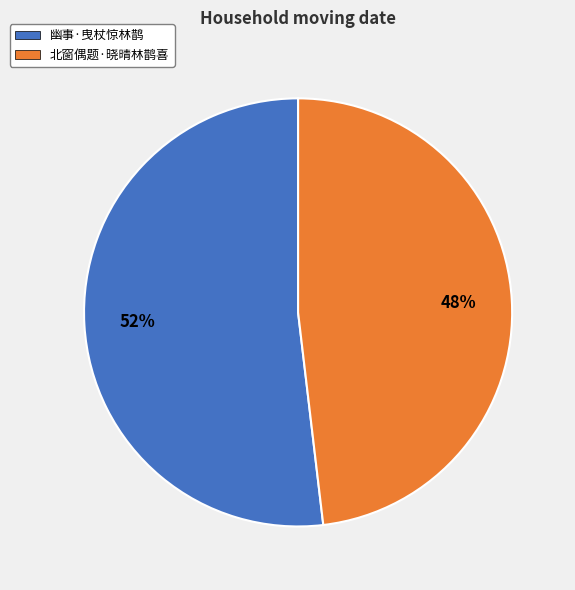

To the nearest percent, what portion does 北窗偶题·晓晴林鹊喜 represent?

48%